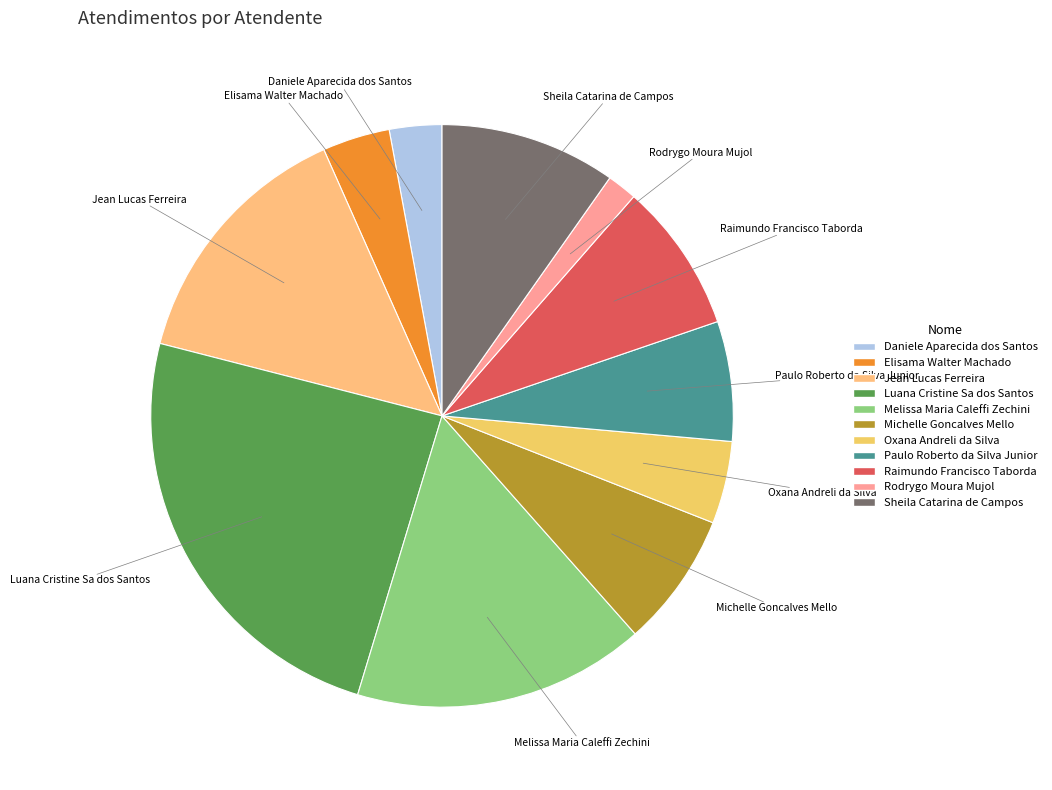

What is the ratio of the value at Elisama Walter Machado to the value at Jean Lucas Ferreira?

0.3